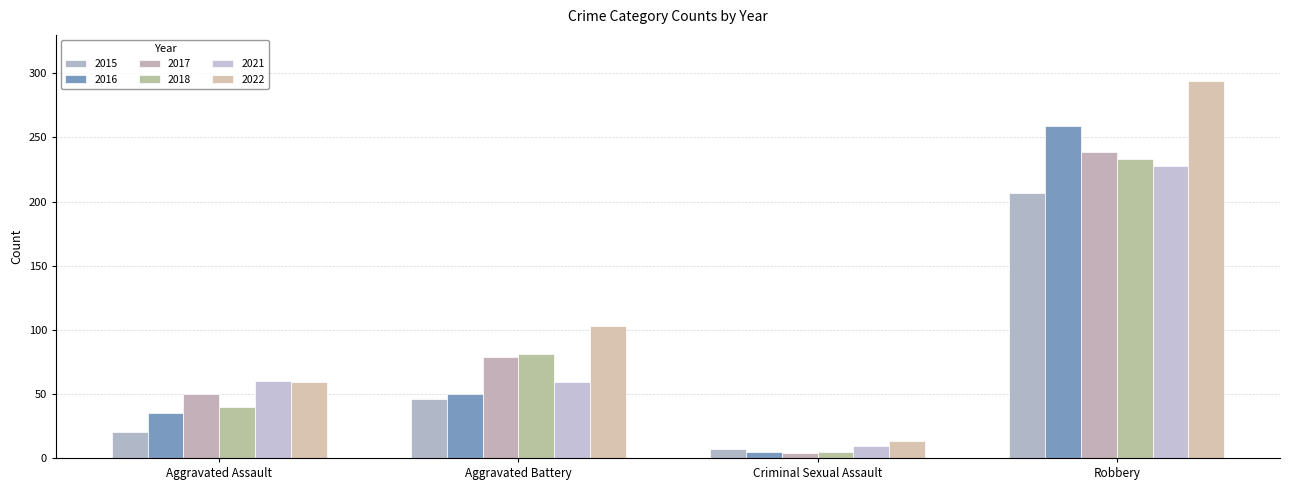

What value does the 2017 series have at Aggravated Battery?

79